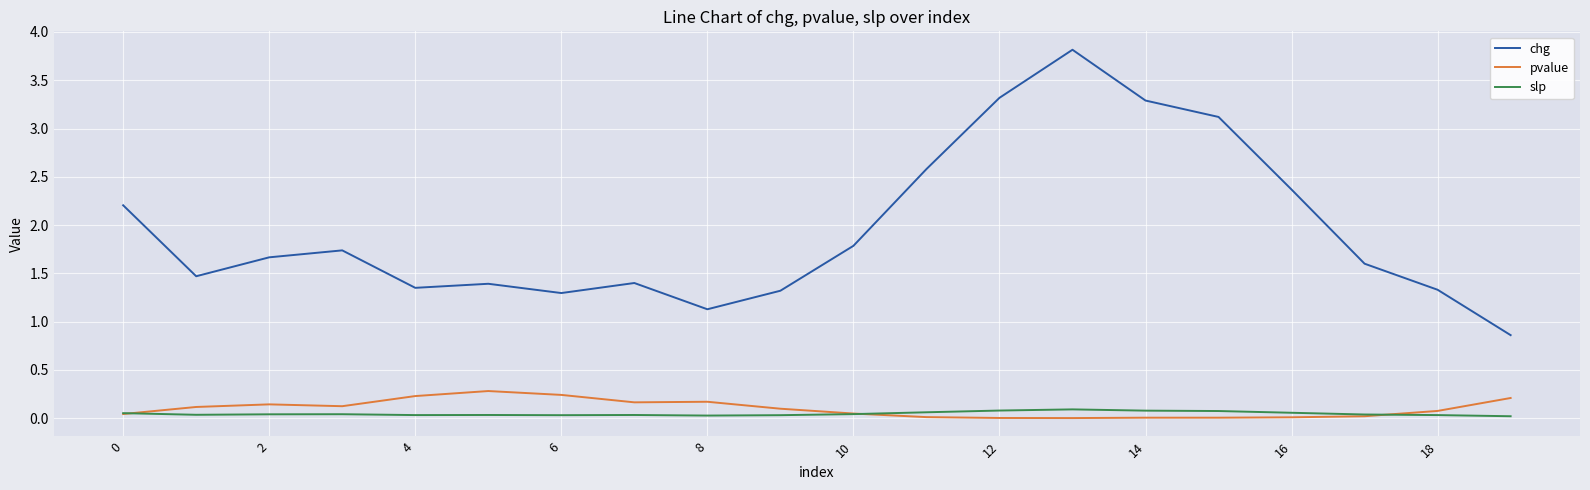

True or false: pvalue and chg cross at least once.

False